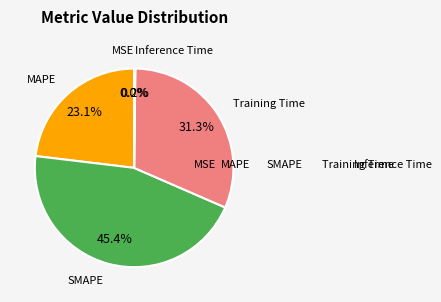

Is there a majority slice in this chart?

No